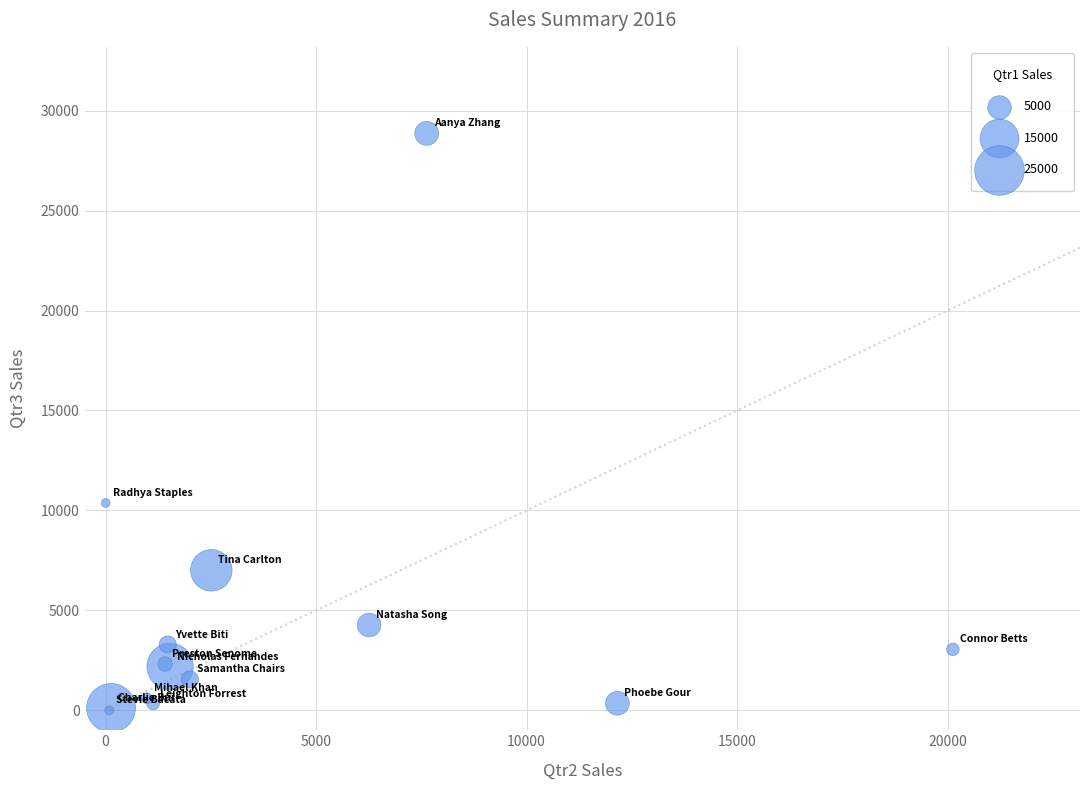

What Y value in the scatter plot is closest to 14433?

10373.6